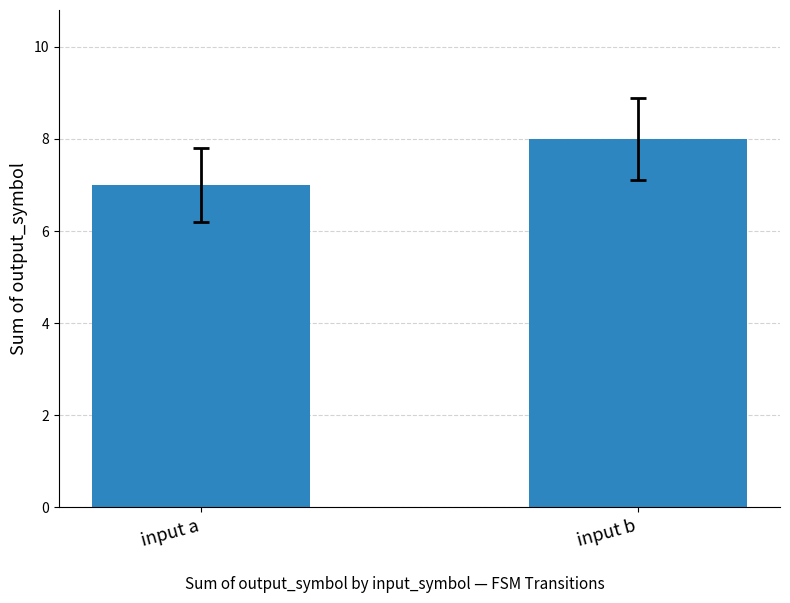

How many data points are less than 8?

1